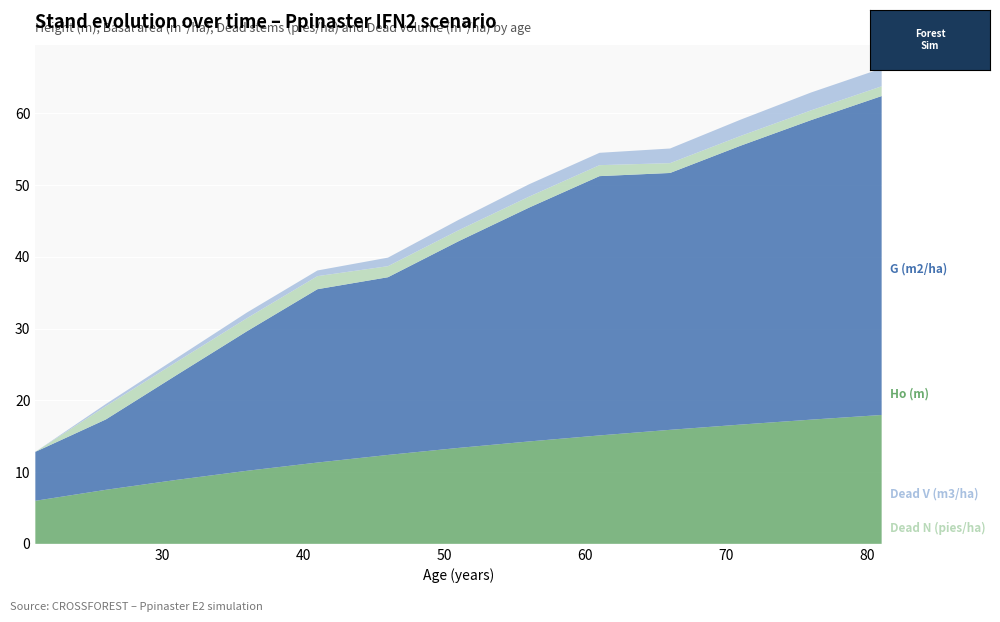

Reading right to left, extract all data points from this chart.

Ho (m): 18.0	17.3	16.6	15.9	15.1	14.3	13.4	12.4	11.3	10.2	8.9	7.5	6.0
G (m2/ha): 44.5	41.8	38.9	35.8	36.1	32.6	28.8	24.8	24.2	19.4	14.6	9.8	6.8
Dead N (pies/ha): 1.4	1.4	1.4	1.4	1.5	1.5	1.5	1.5	1.8	1.8	1.8	1.8	0.0
Dead V (m3/ha): 2.5	2.5	2.3	2.0	1.7	1.7	1.4	1.2	0.8	0.8	0.5	0.3	0.0